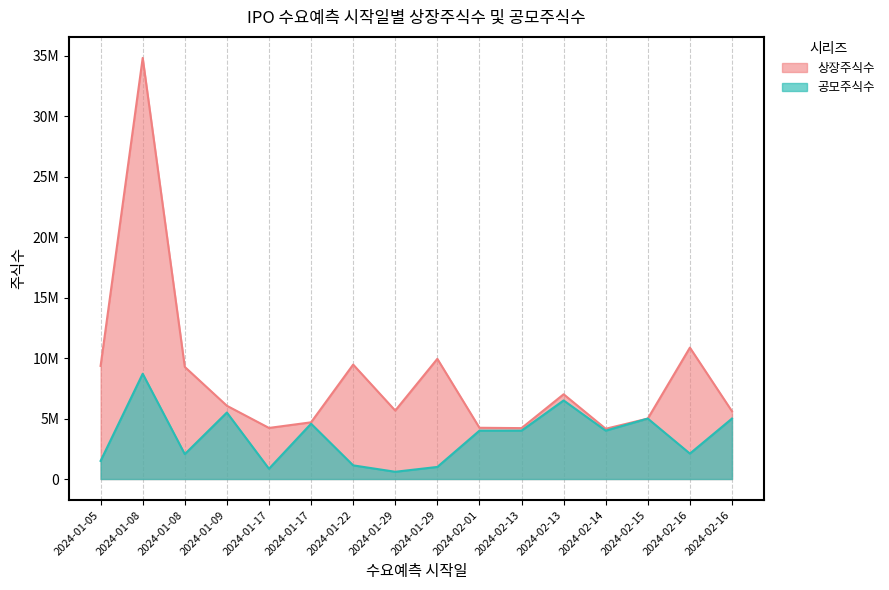

True or false: 상장주식수 has a value of 5000000 at 2024-02-15.

True